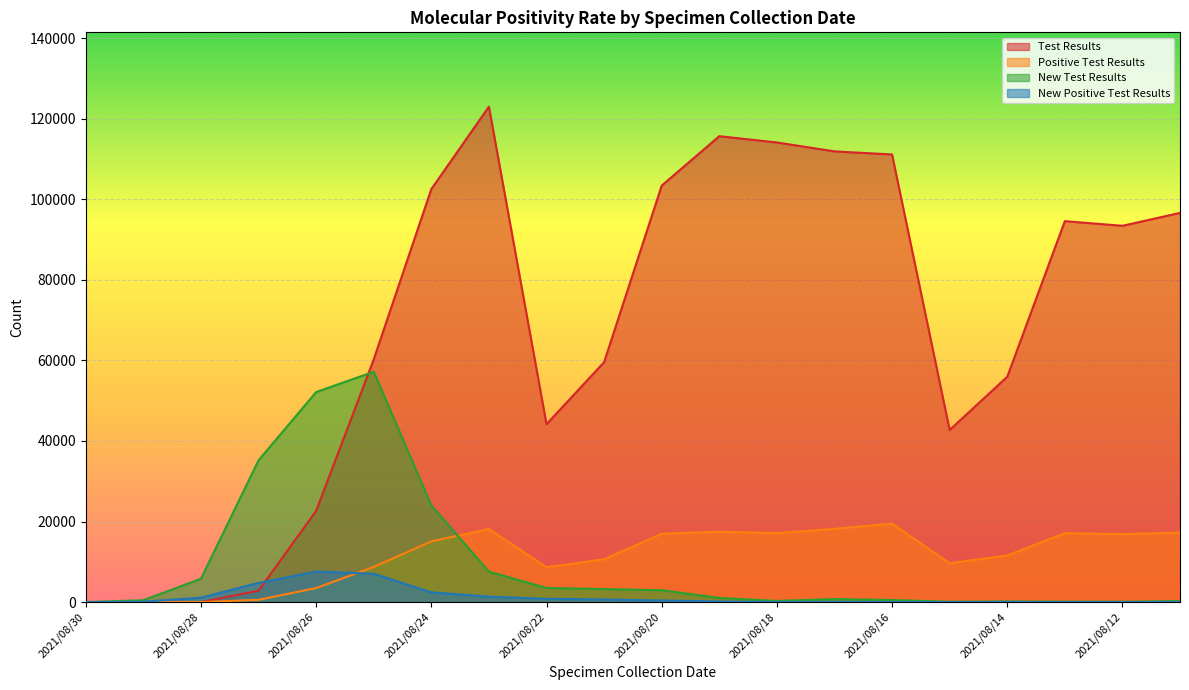

Which series changed the most between 2021/08/26 and 2021/08/19?

Test Results